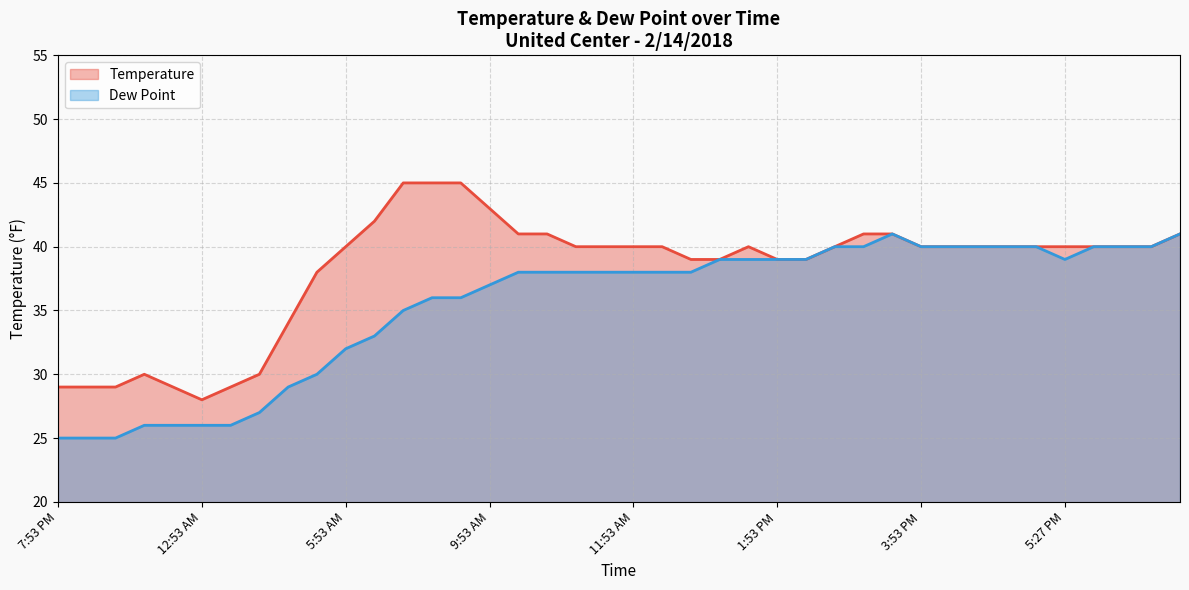

At how many categories does at least one series exceed 31?

32